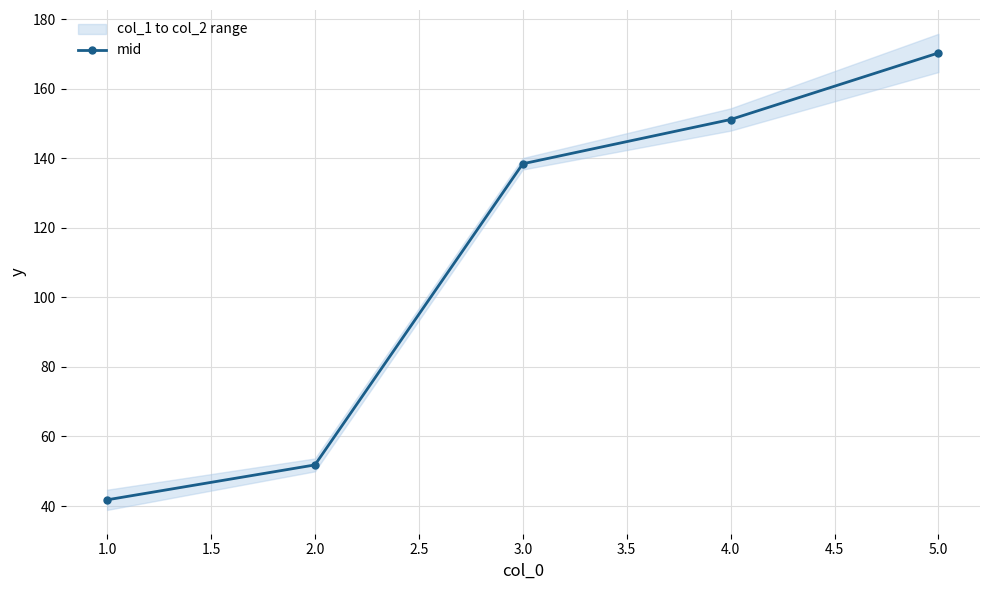

Rank the categories by mid value from lowest to highest.

1.0, 2.0, 3.0, 4.0, 5.0